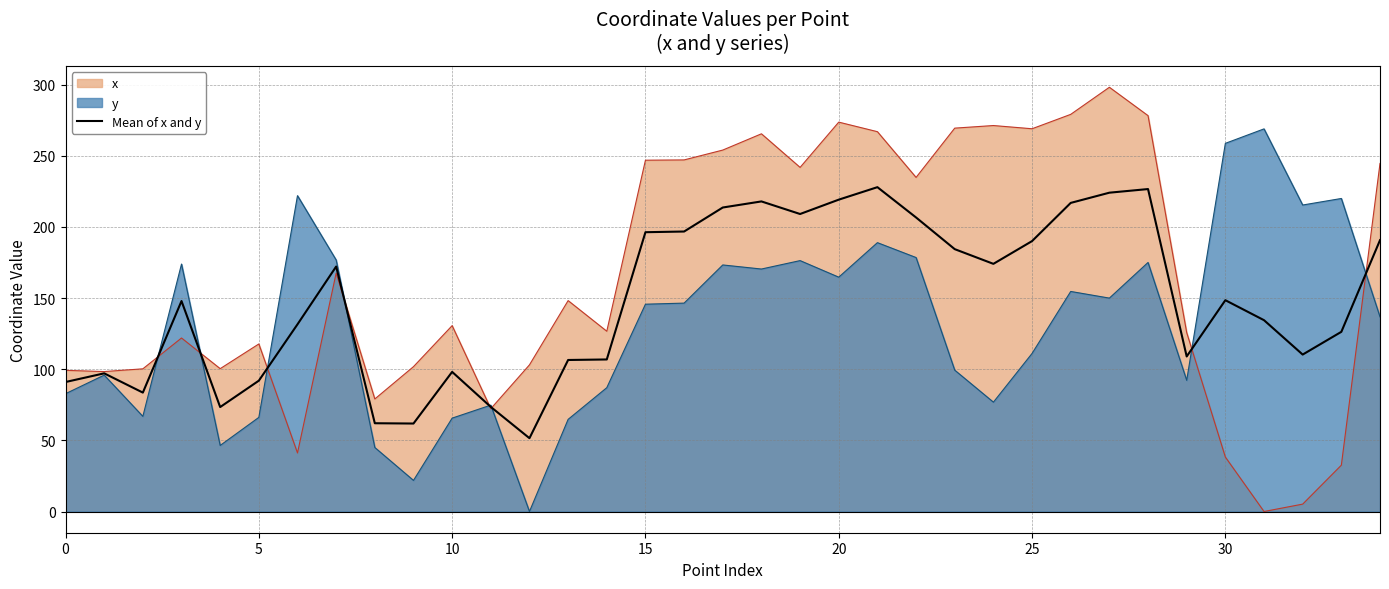

What is the label of the 11th point from the left?

10